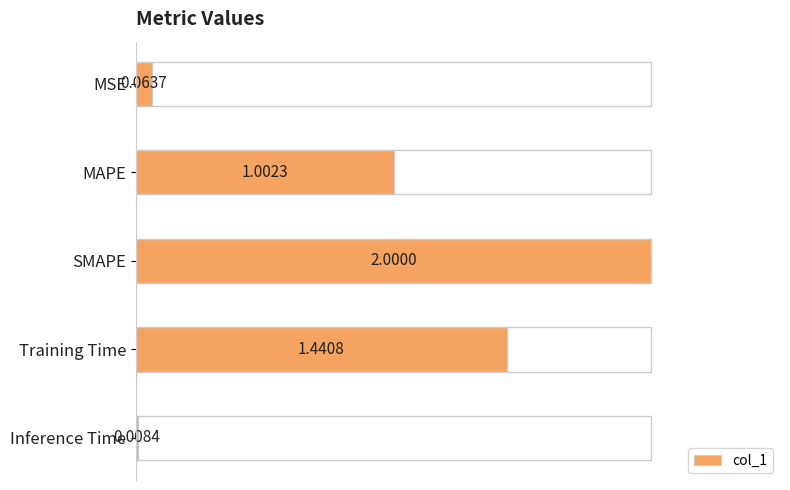

What is the greatest value displayed?

1.0